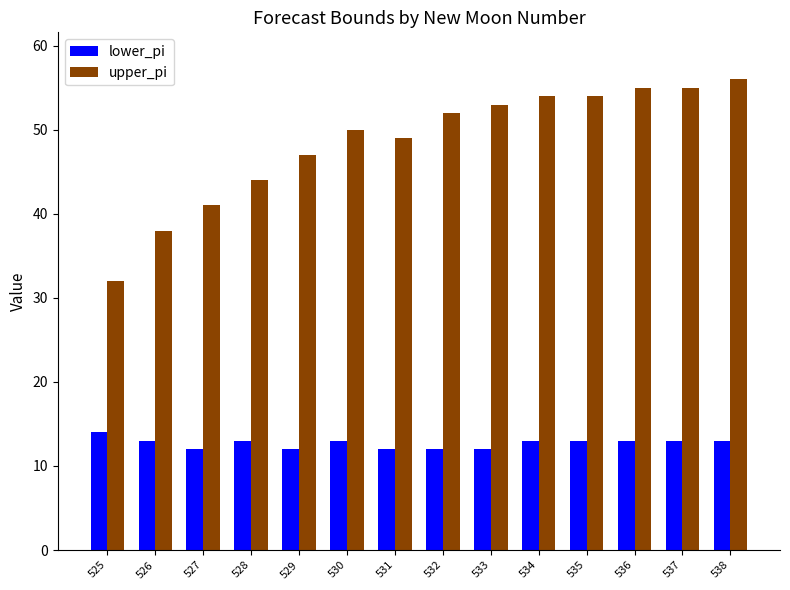

Reading left to right, list all the values displayed in this chart.

lower_pi: 14	13	12	13	12	13	12	12	12	13	13	13	13	13
upper_pi: 32	38	41	44	47	50	49	52	53	54	54	55	55	56